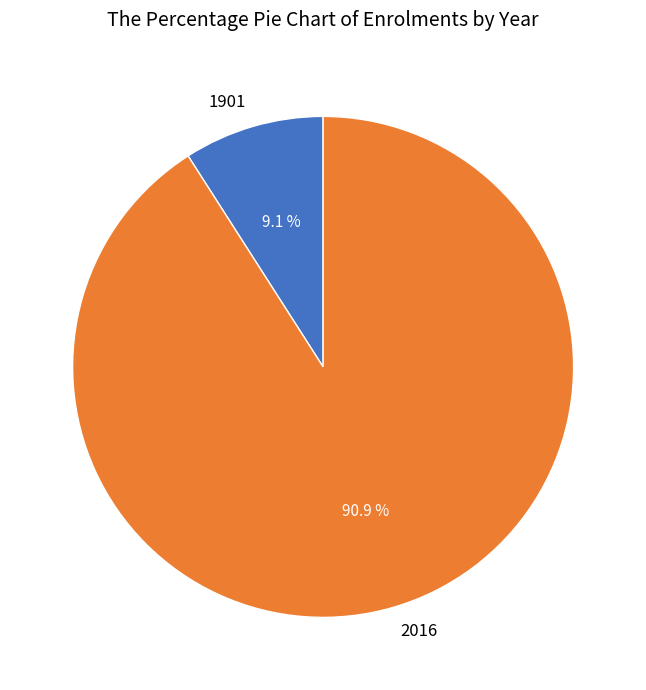

How many segments does this pie chart have?

2